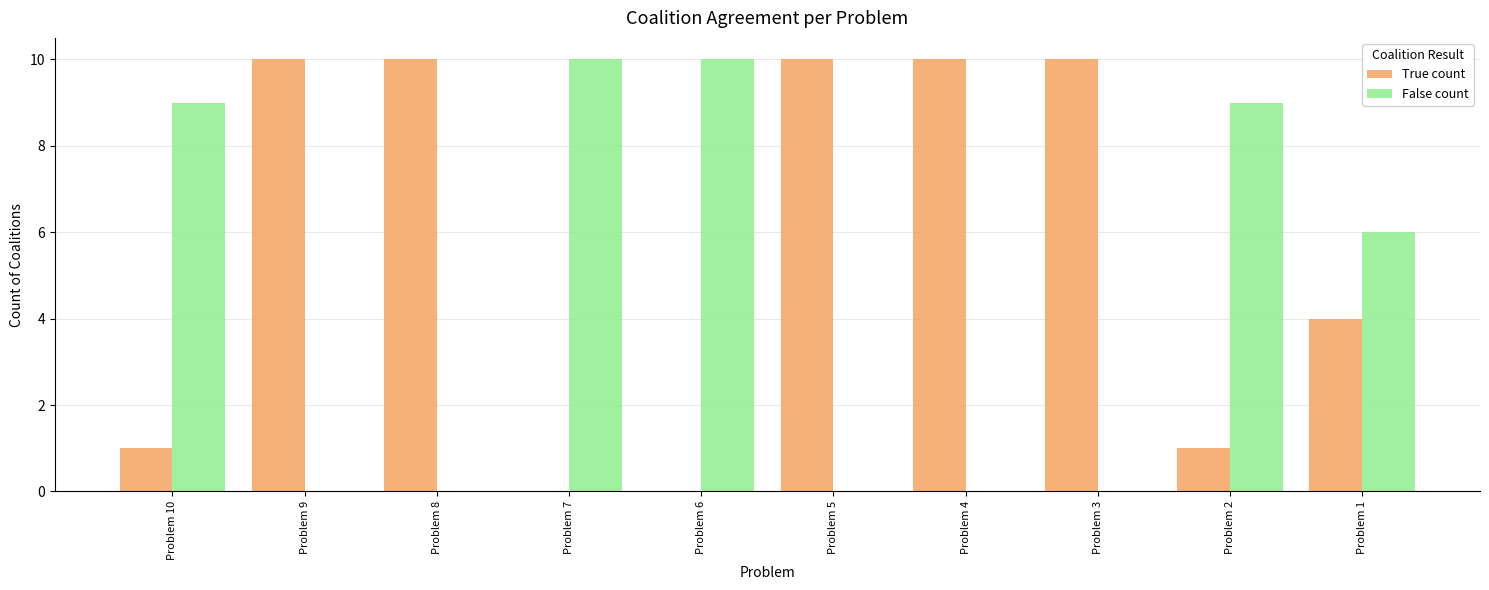

How many data points does each series have?

10